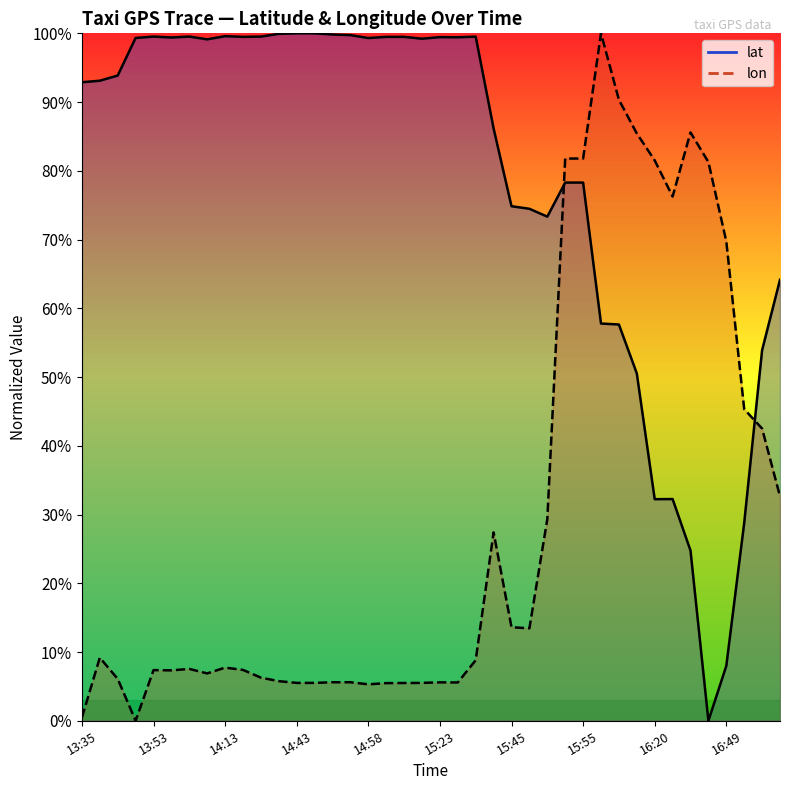

Rank the series by their average value, from highest to lowest.

lat, lon